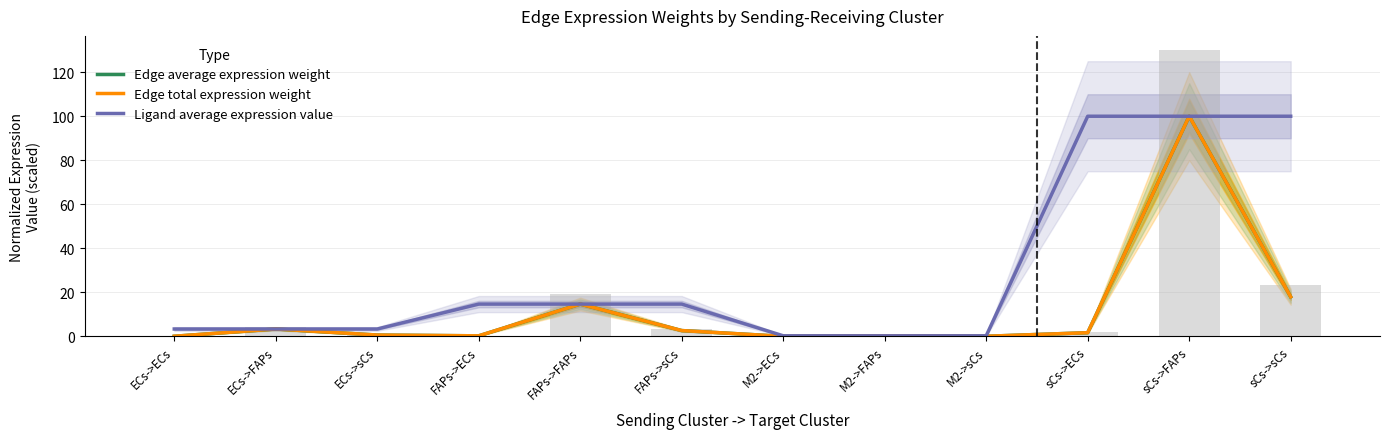

What is the difference between the Edge total expression weight values at ECs->FAPs and M2->FAPs?

3.1